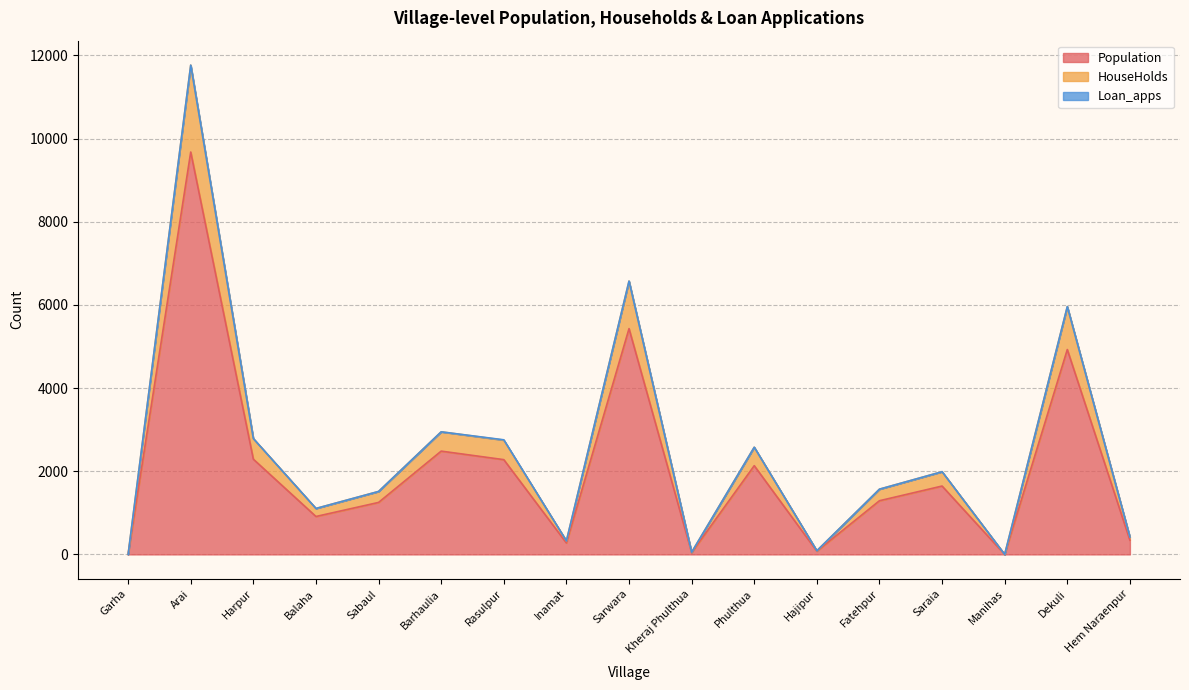

What is the label of the 8th point from the right?

Kheraj Phulthua